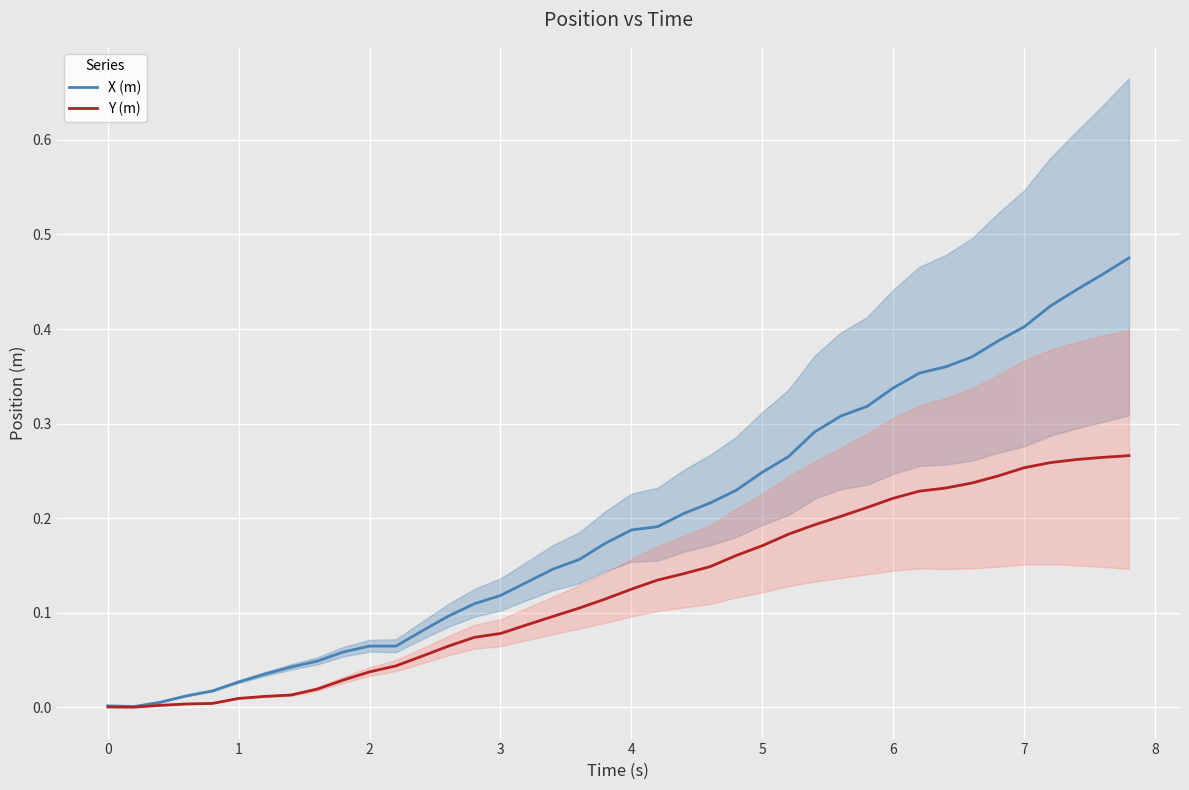

The Y (m) series shows 0.1 at 39. True or false?

False